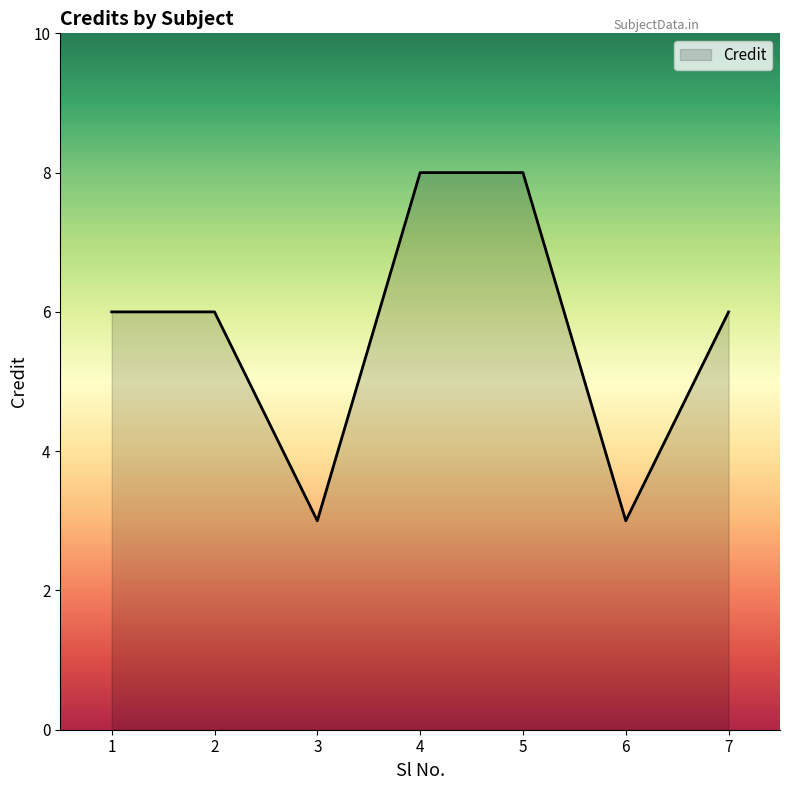

Does the chart display data point markers on the line(s)?

No